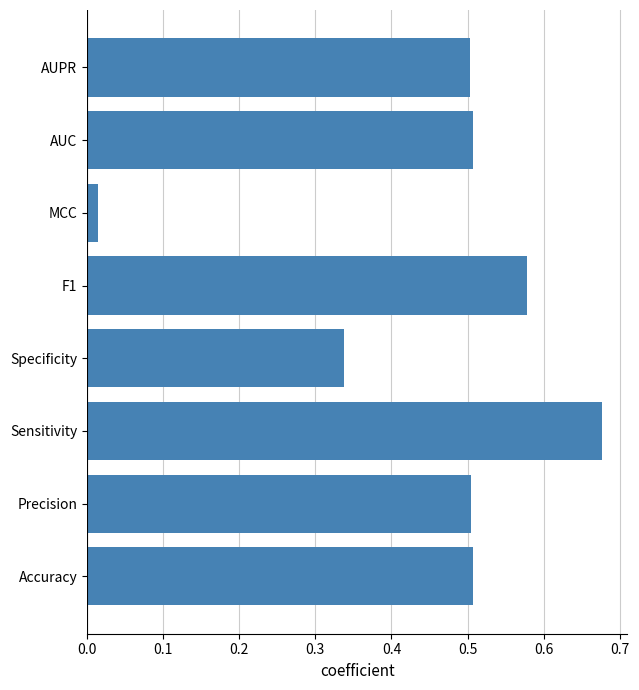

What is the average value?

0.5